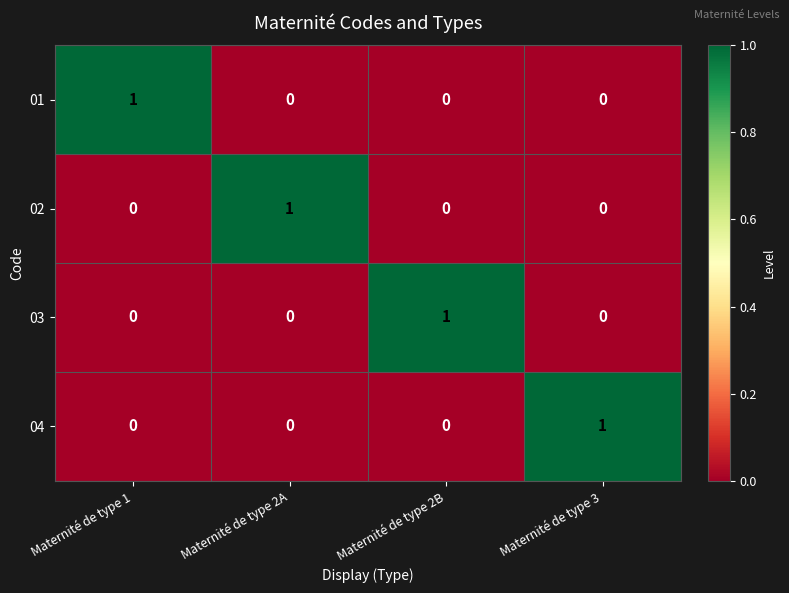

Which category has the highest value in the 04 series?

Maternité de type 3